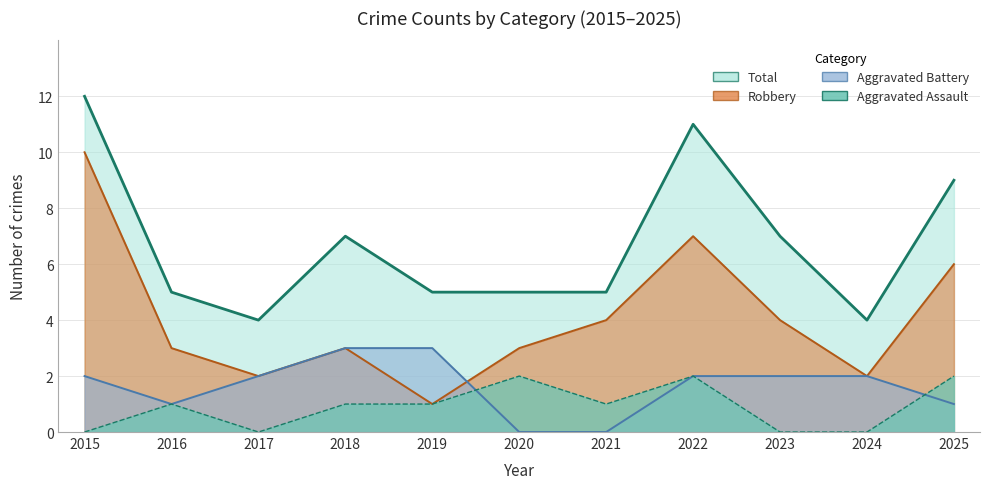

True or false: Total has more than 1 interior local peaks.

True